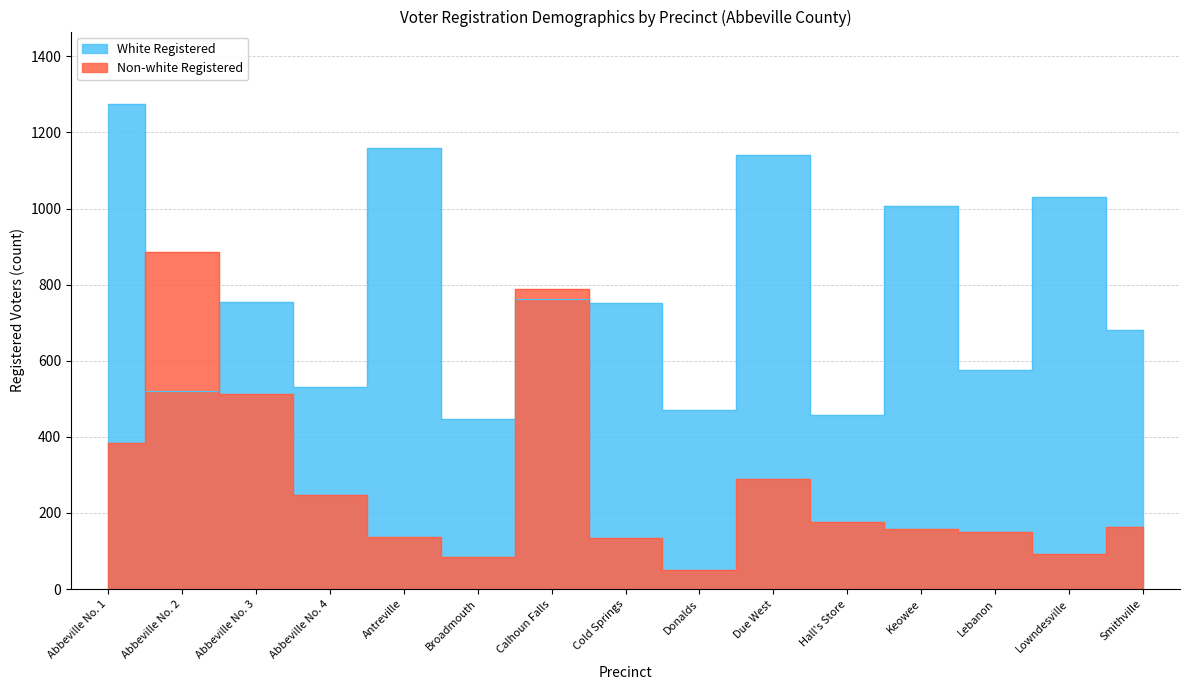

Does the chart have visible grid lines?

Yes